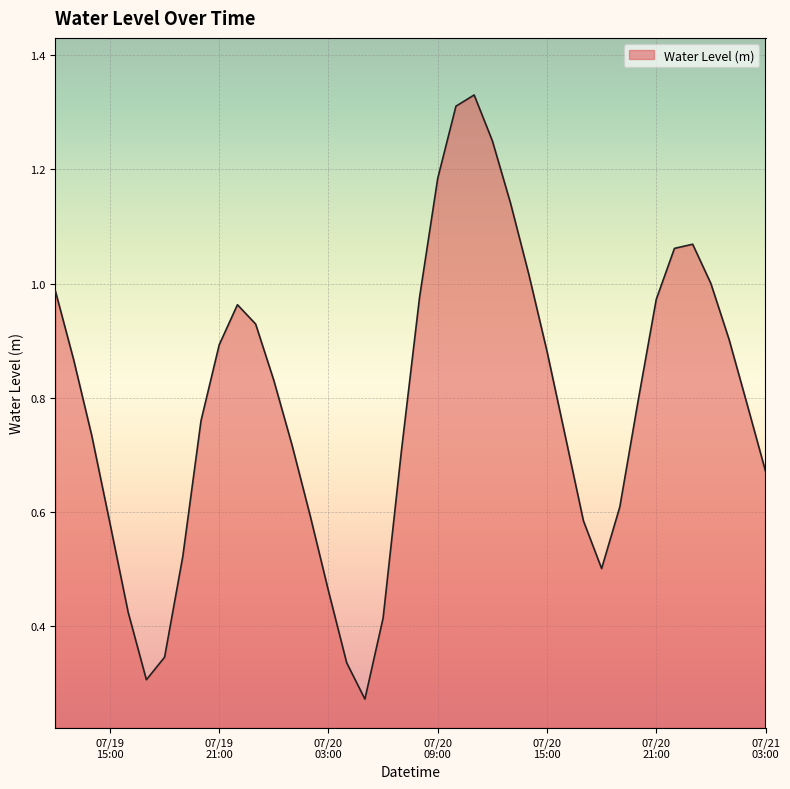

What is the average value?

0.8